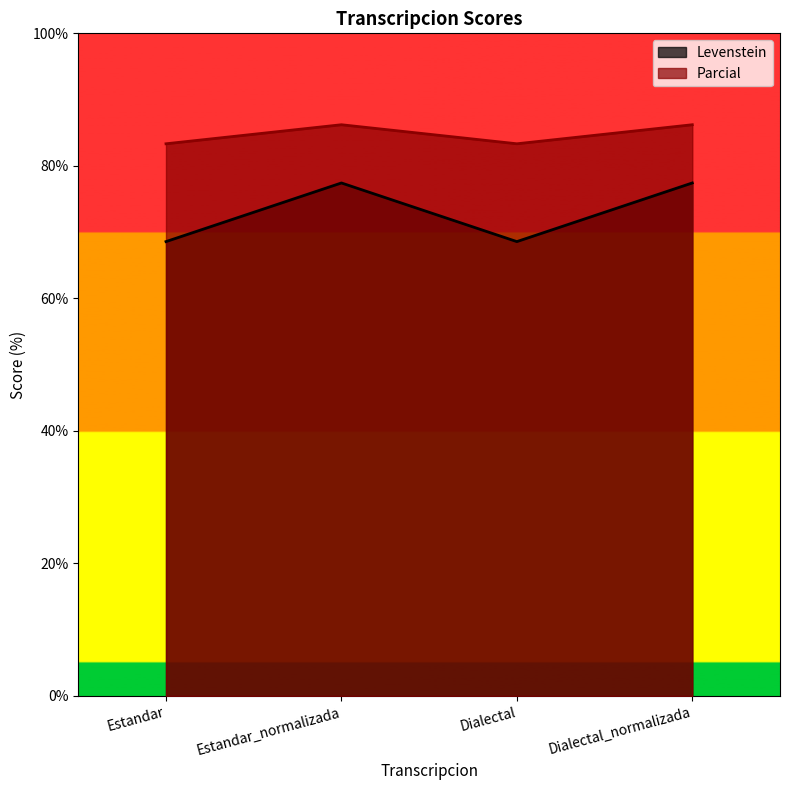

True or false: Levenstein and Parcial cross at least once.

False